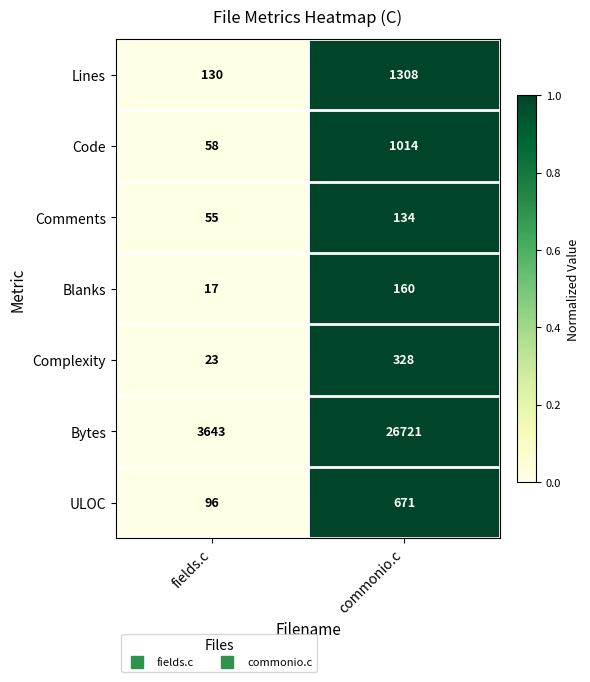

Which series changed the most between fields.c and commonio.c?

Bytes